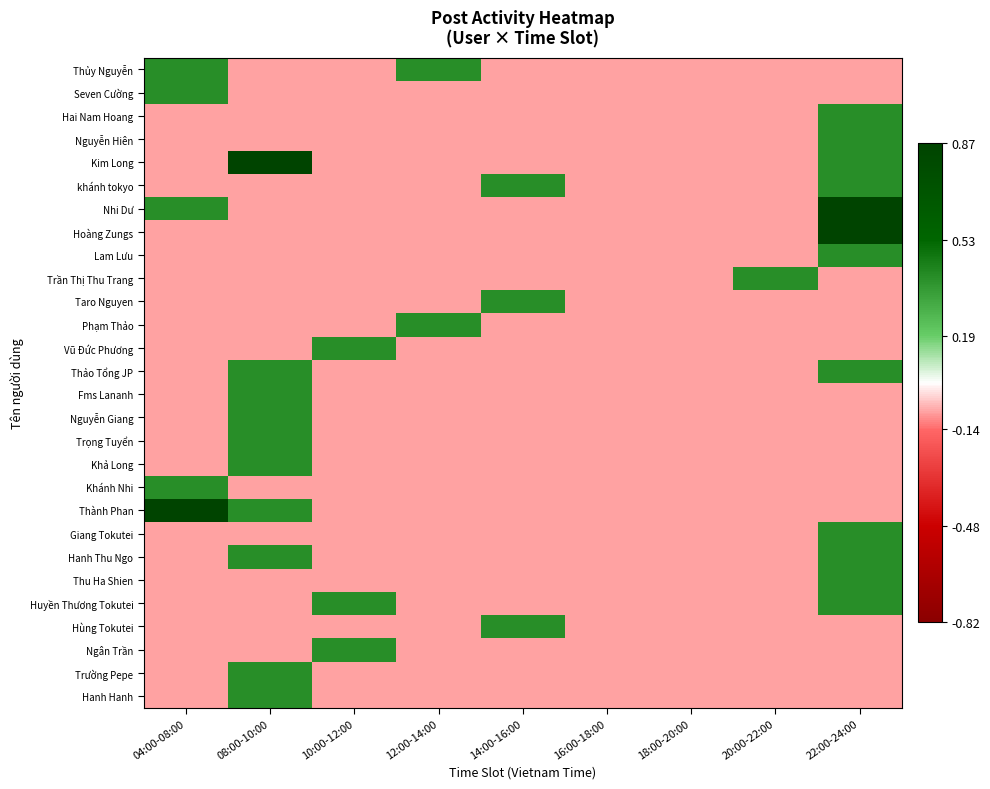

What is the total value across all series at 18:00-20:00?

-2.1